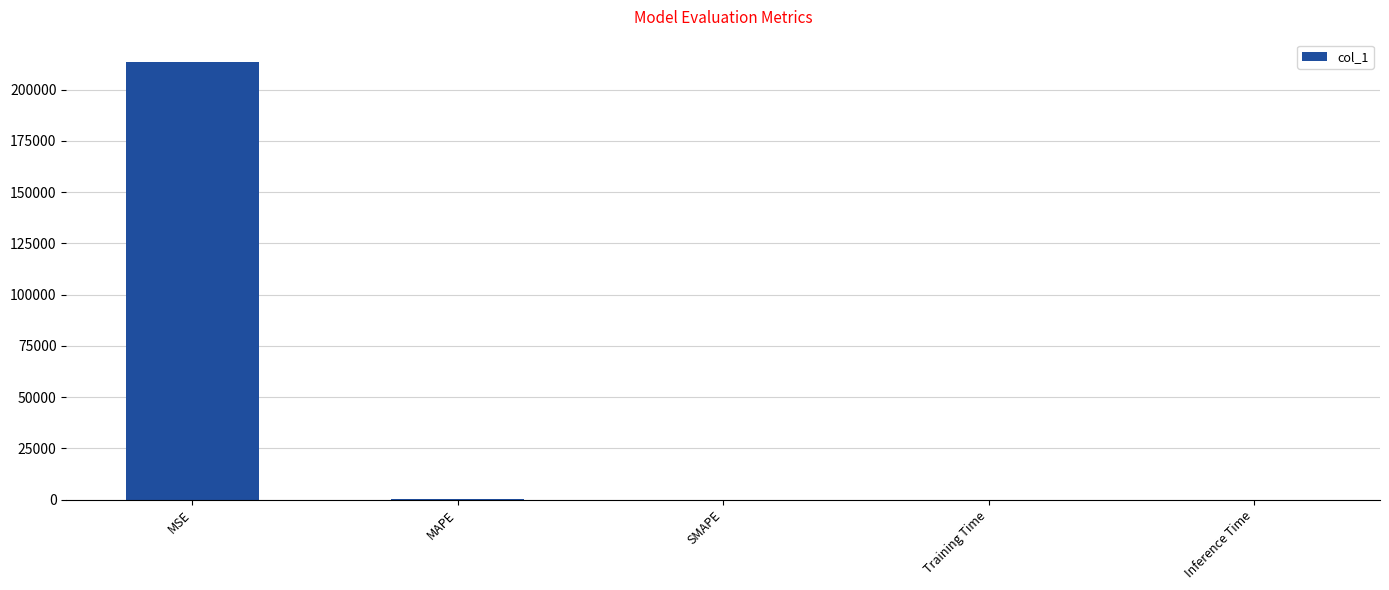

The value at Training Time is 0.0. True or false?

True